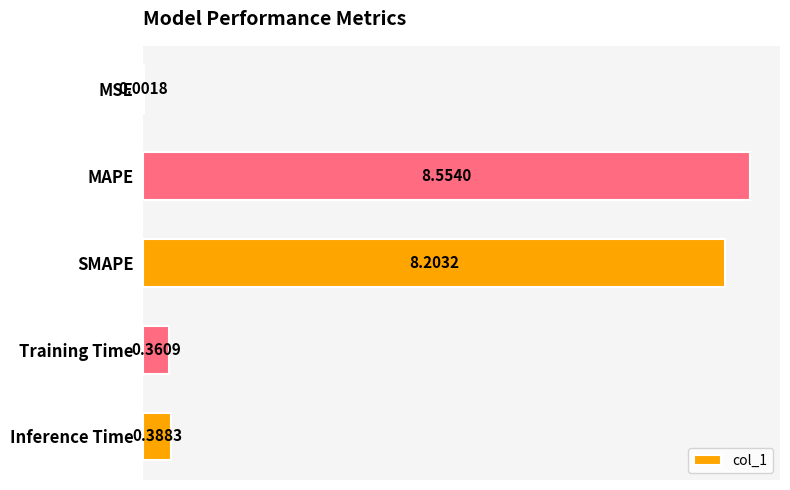

At which label is the value closest to 4?

Inference Time